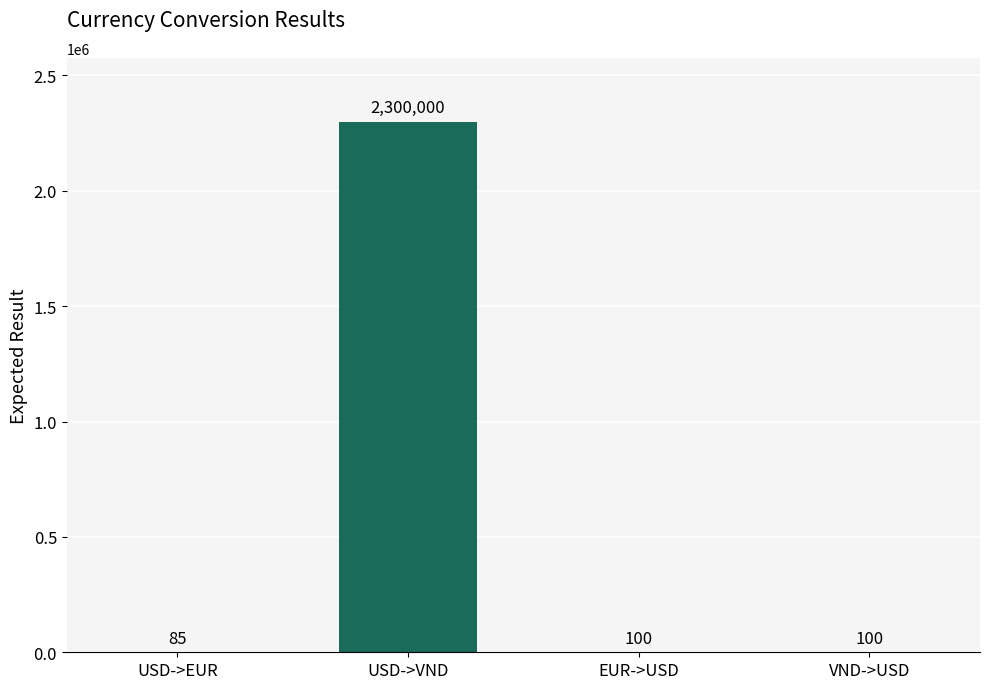

What is the average value?

575071